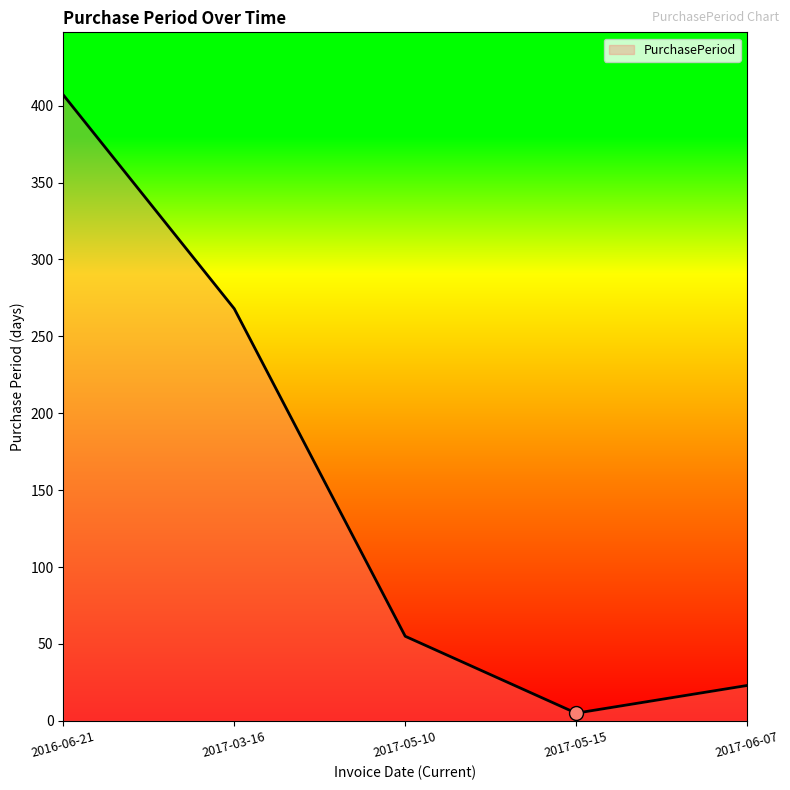

What is the change in value from 2017-05-15 to 2017-06-07?

+18